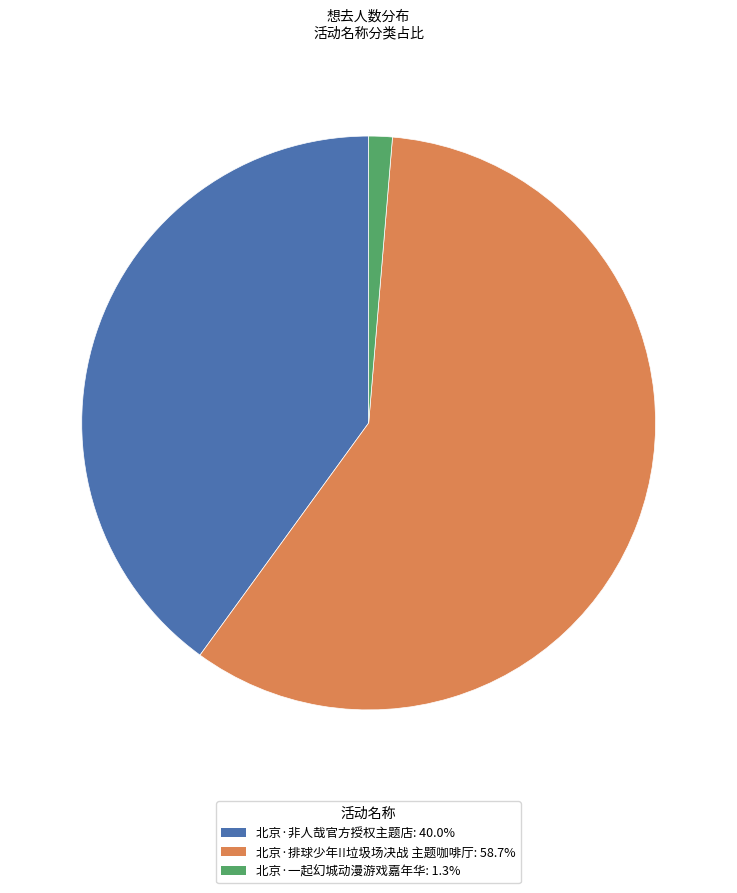

Does 北京·排球少年!!垃圾场决战 主题咖啡厅: 58.7% account for over 50% of the chart?

Yes